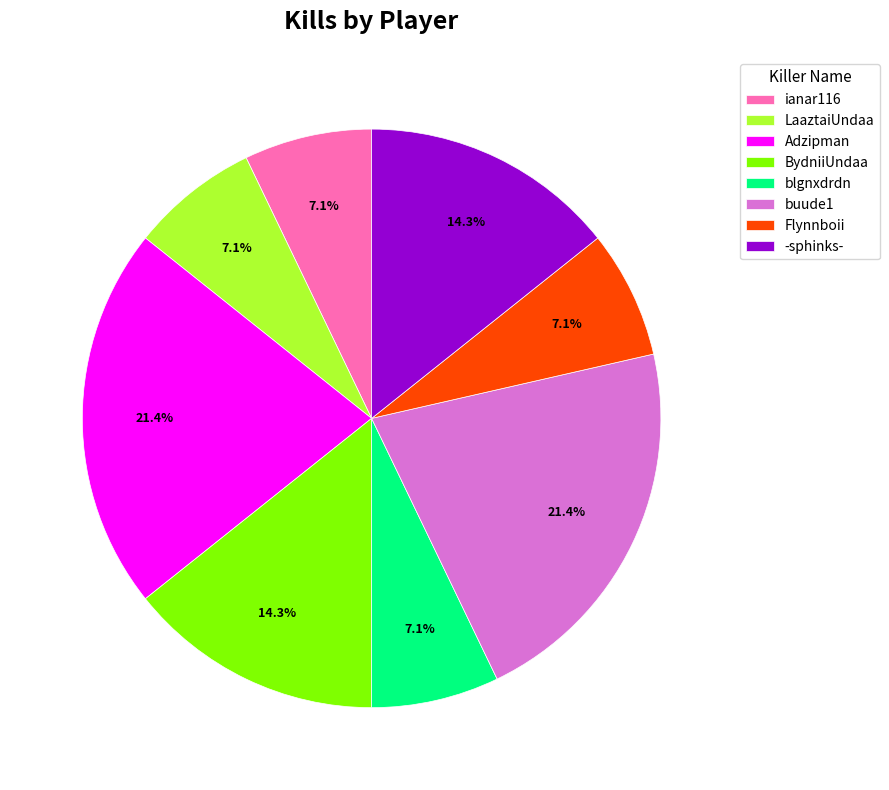

Count the number of slices in the pie.

8